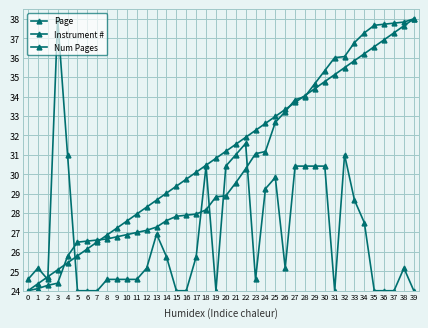

Between 3 and 24, which series saw the biggest shift?

Num Pages